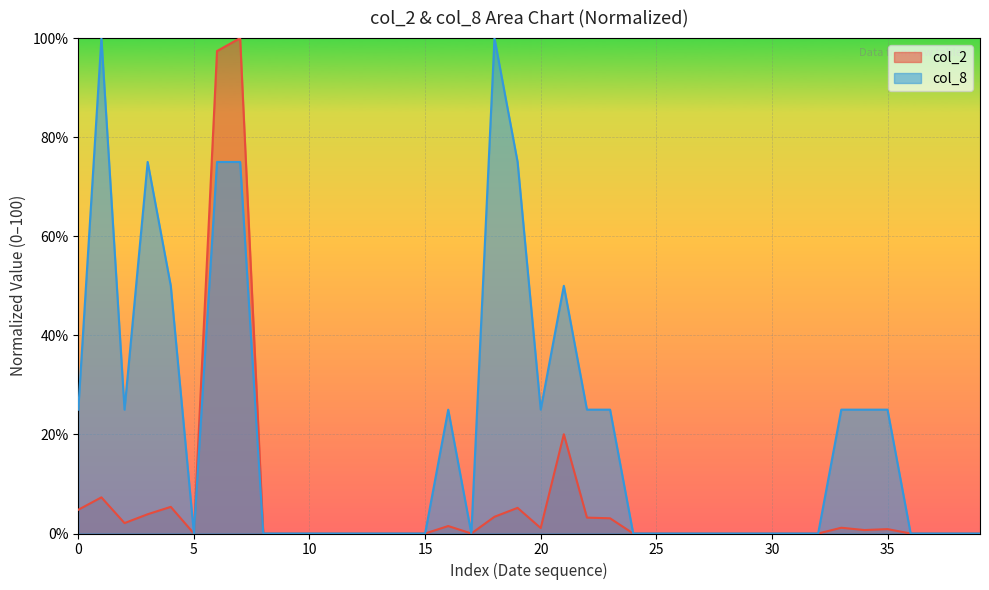

Which series has the largest total across all categories?

col_8